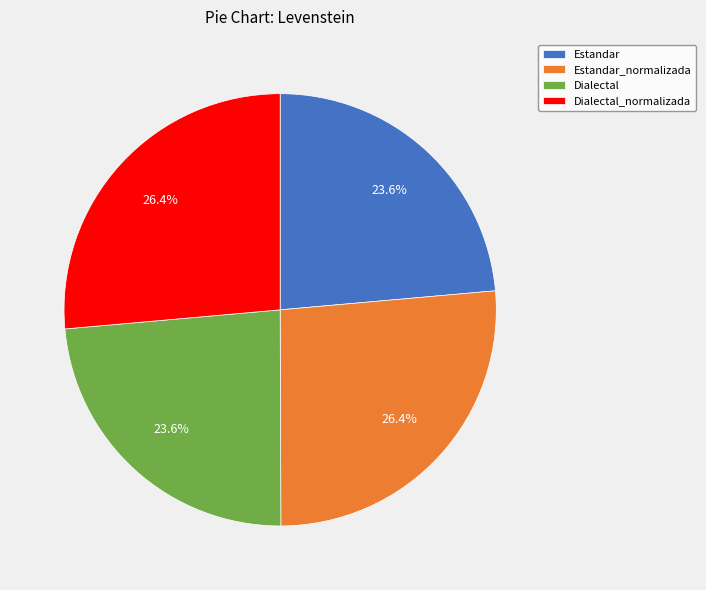

To the nearest percent, what is the difference between the Estandar_normalizada and Dialectal slice percentages?

3%